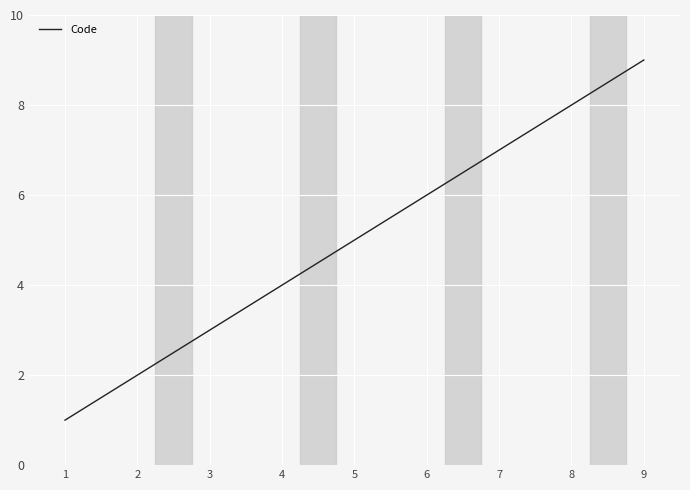

What is the change in value from 2 to 3?

+1